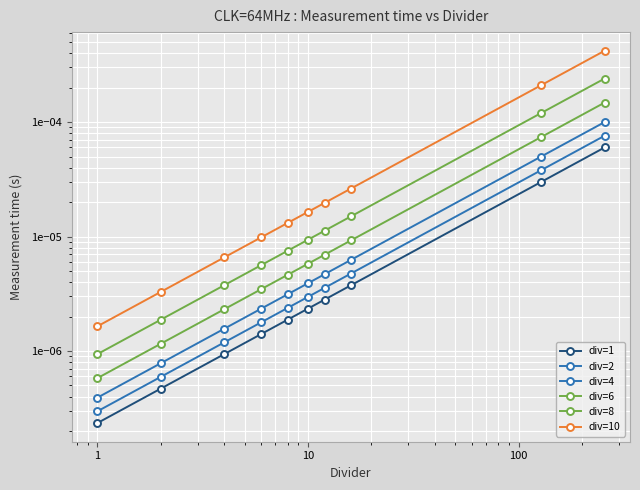

Does the chart display data point markers on the line(s)?

Yes